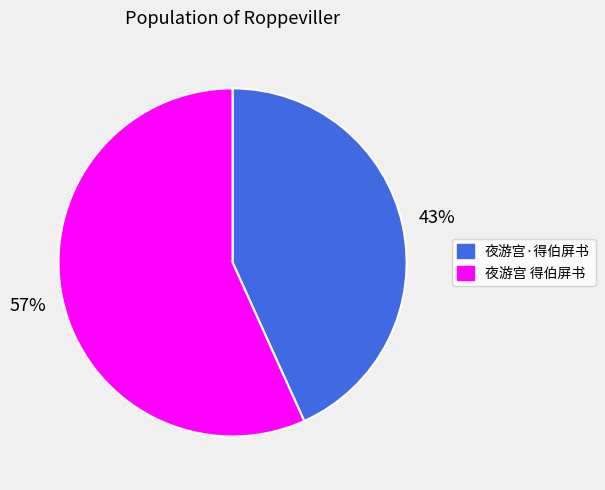

To the nearest percent, what is the combined percentage of 夜游宫·得伯屏书 and 夜游宫 得伯屏书?

100%